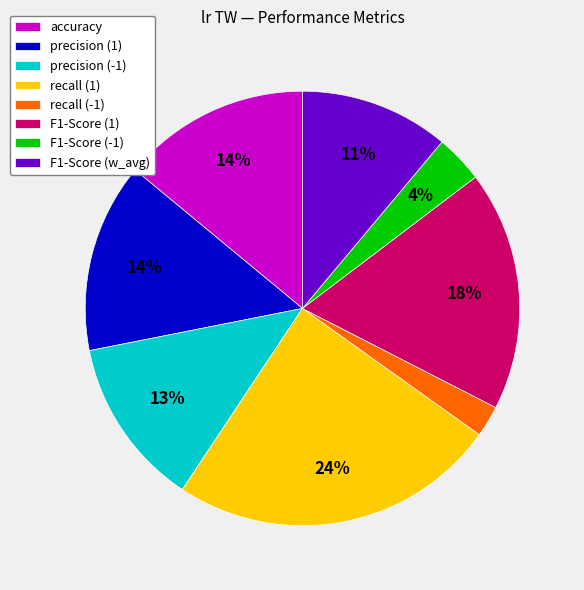

Does recall (1) represent more than half of the total?

No